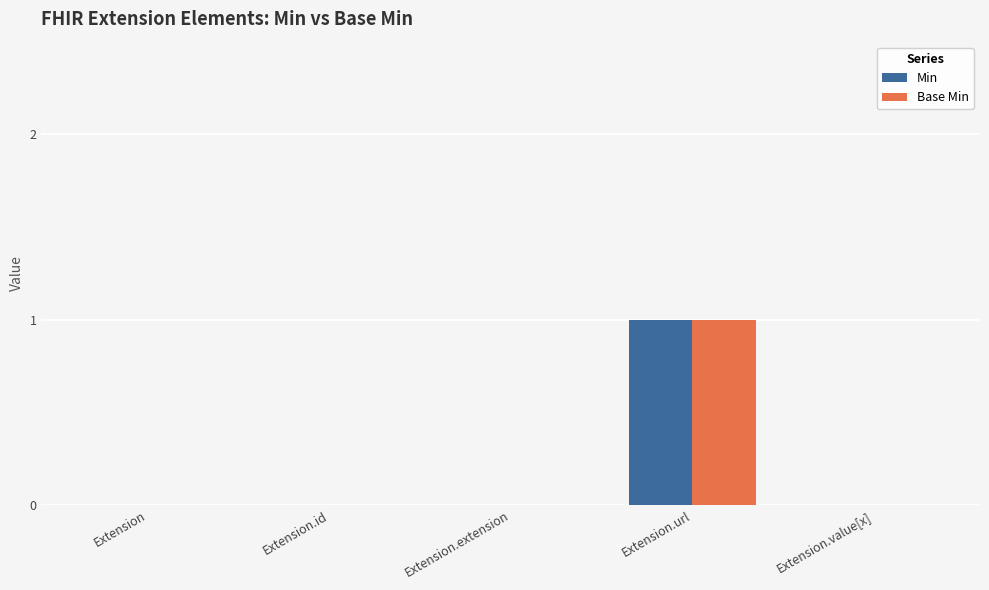

Which category has the highest value across all series?

Extension.url